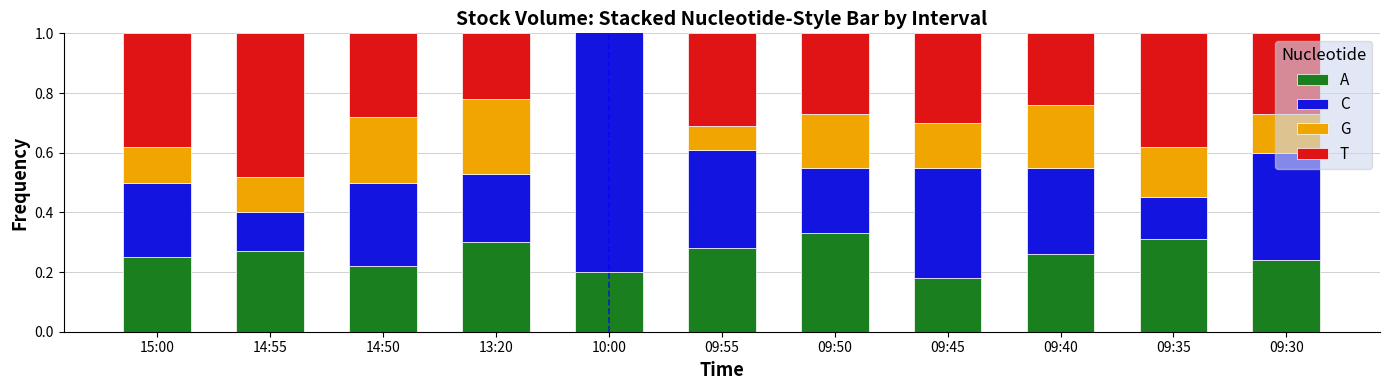

At which label is T closest to 0?

10:00